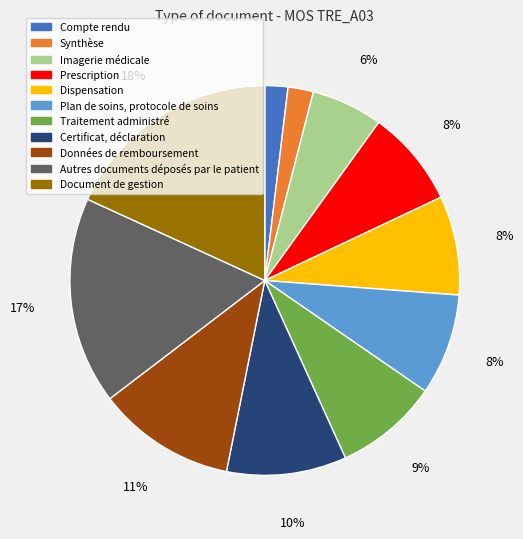

Which has a higher value, Traitement administré or Prescription?

Traitement administré